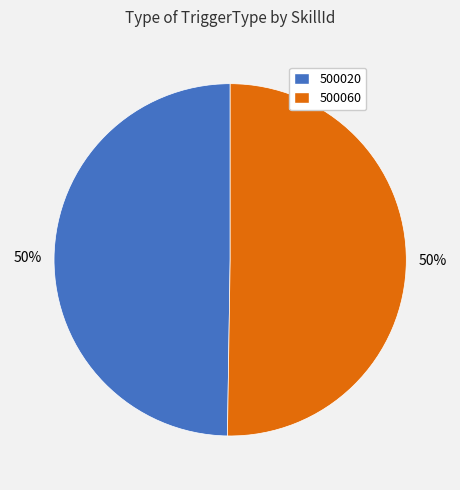

To the nearest percent, what percentage of the pie is 500020?

50%